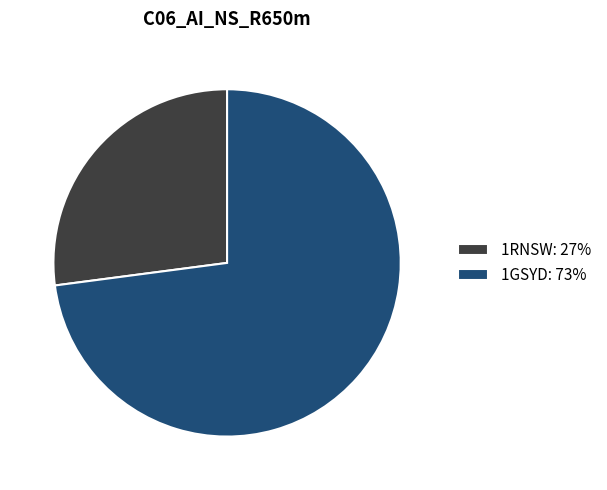

Which has a higher value, 1GSYD: 73% or 1RNSW: 27%?

1GSYD: 73%